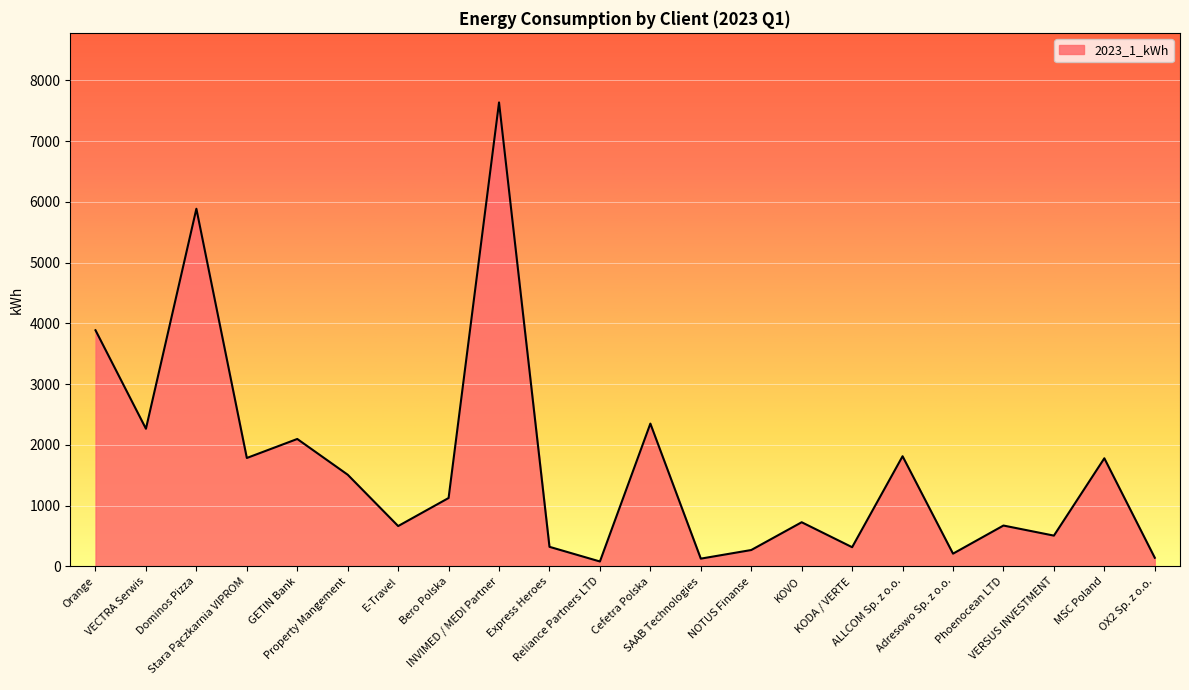

Where is the first local maximum?

Dominos Pizza